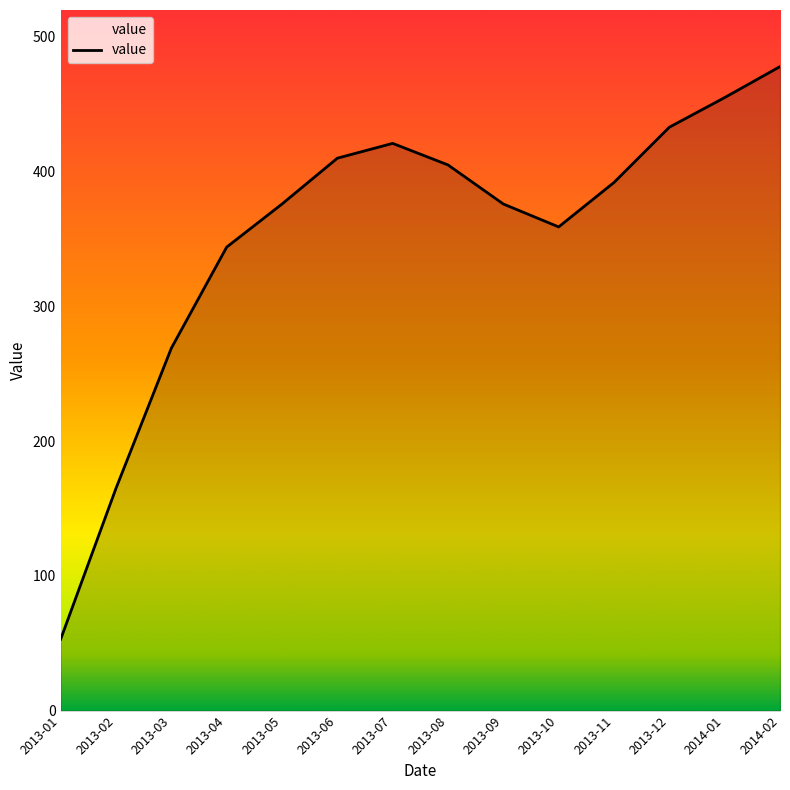

Which label corresponds to the smallest value in the chart?

2013-01